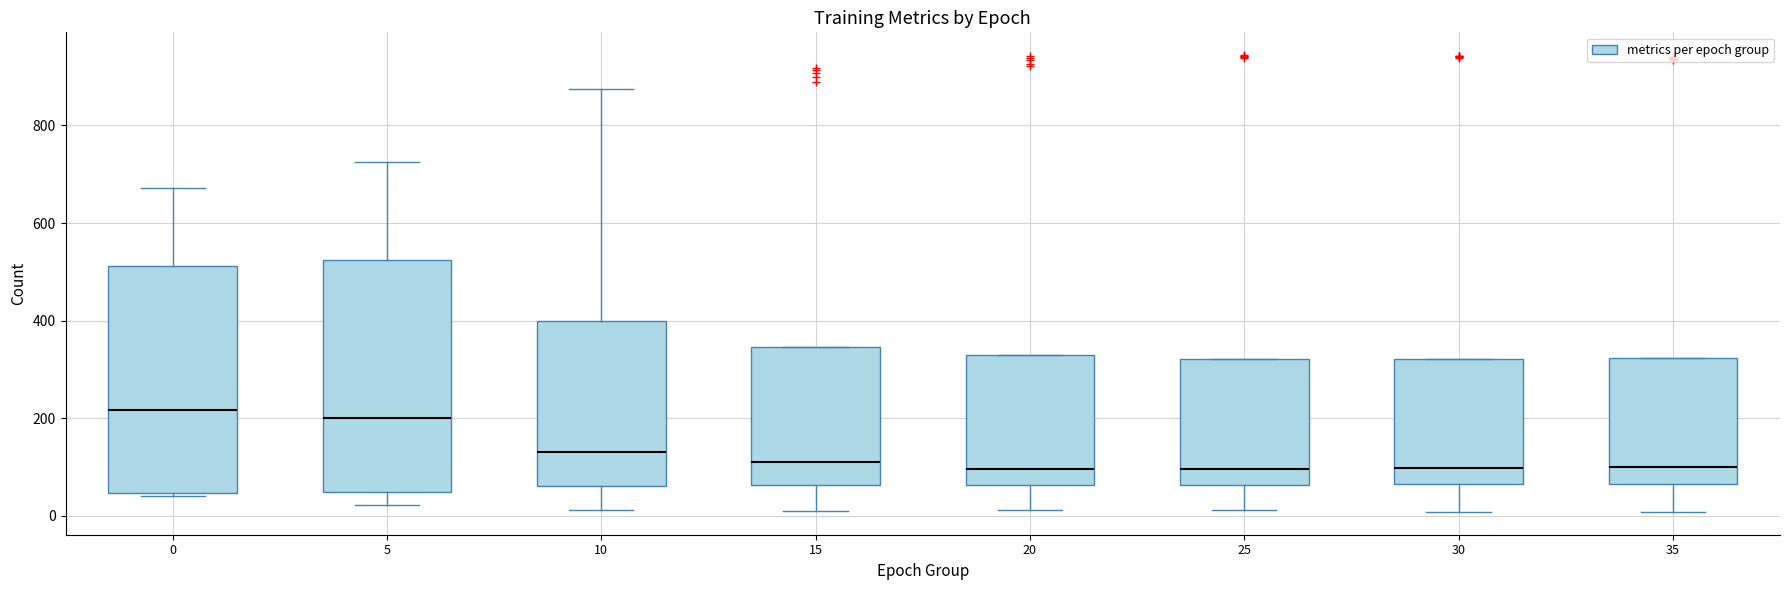

Where does the lower whisker of the box at x = 30 end on the y-axis? The values are not printed on the chart, so give them approximately, as read against the axis.

0